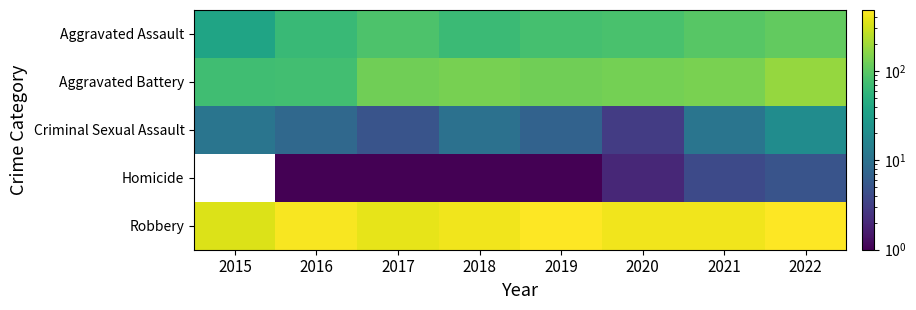

Reading left to right, what are all the values shown in this chart?

Aggravated Assault: 2015=37	2016=66	2017=86	2018=67	2019=78	2020=82	2021=98	2022=110
Aggravated Battery: 2015=73	2016=74	2017=126	2018=135	2019=125	2020=132	2021=139	2022=180
Criminal Sexual Assault: 2015=11	2016=8	2017=5	2018=10	2019=7	2020=3	2021=11	2022=20
Homicide: 2015=0	2016=1	2017=1	2018=1	2019=1	2020=2	2021=4	2022=5
Robbery: 2015=352	2016=452	2017=383	2018=426	2019=482	2020=418	2021=420	2022=471